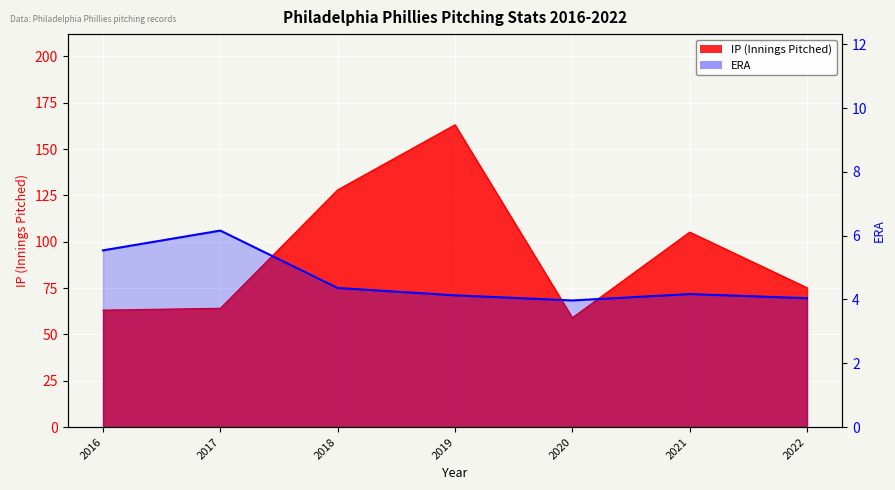

At which label does ERA reach its peak?

2017